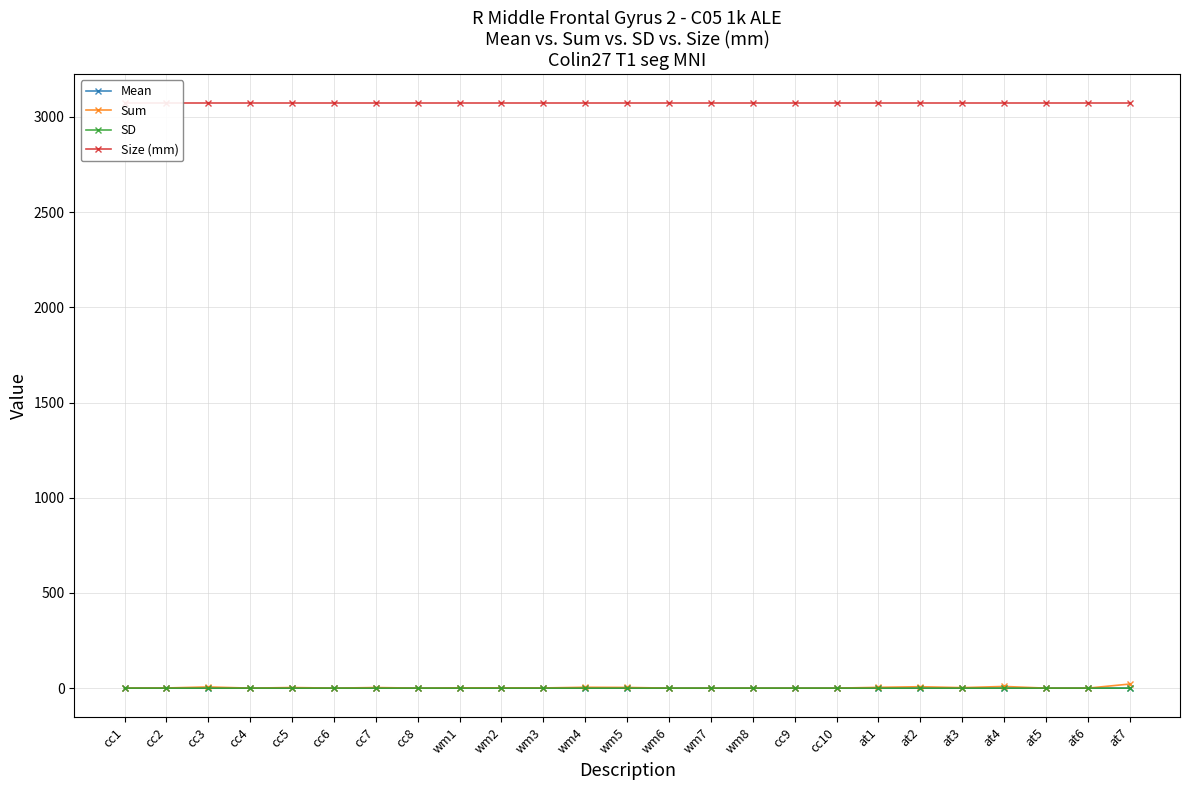

What position from the right is cc4?

22